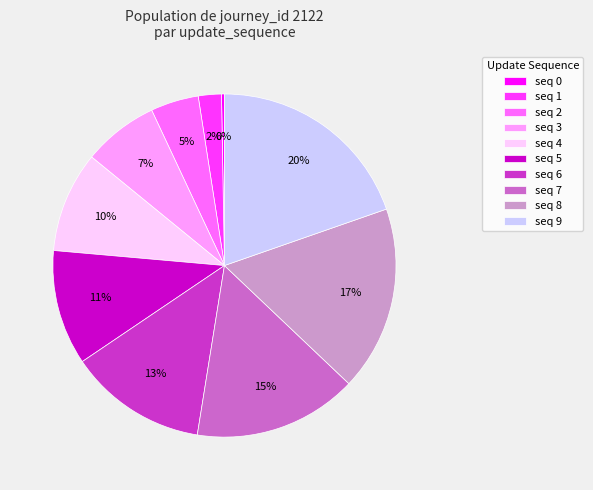

Is the sum of seq 6 and seq 8 greater than half?

No